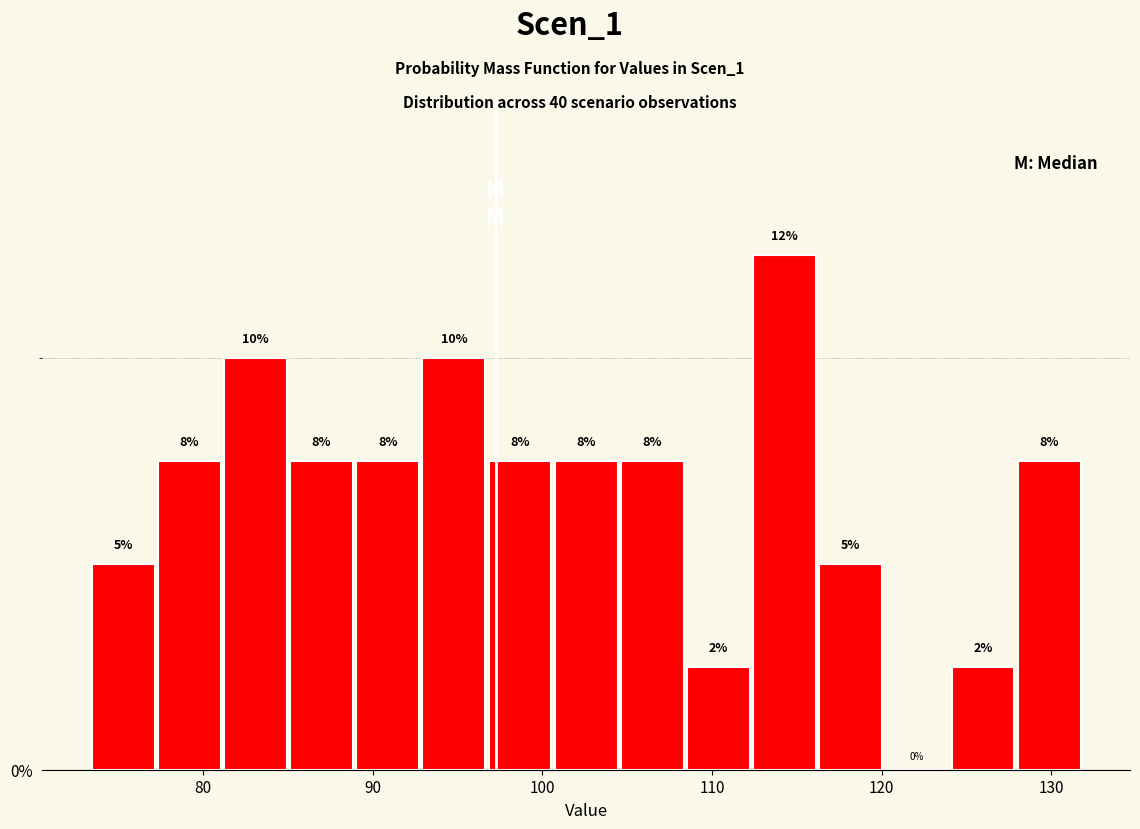

Read against the x-axis, roughly where is the centre of the tallest bar?

114